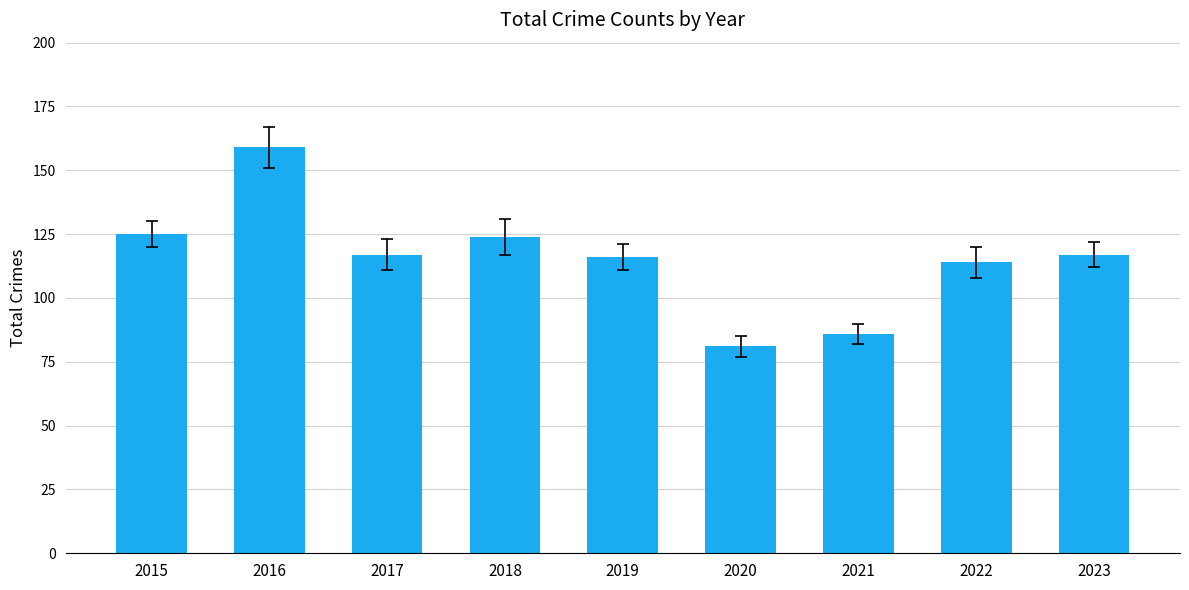

What is the value of the 6th bar from the left?

81